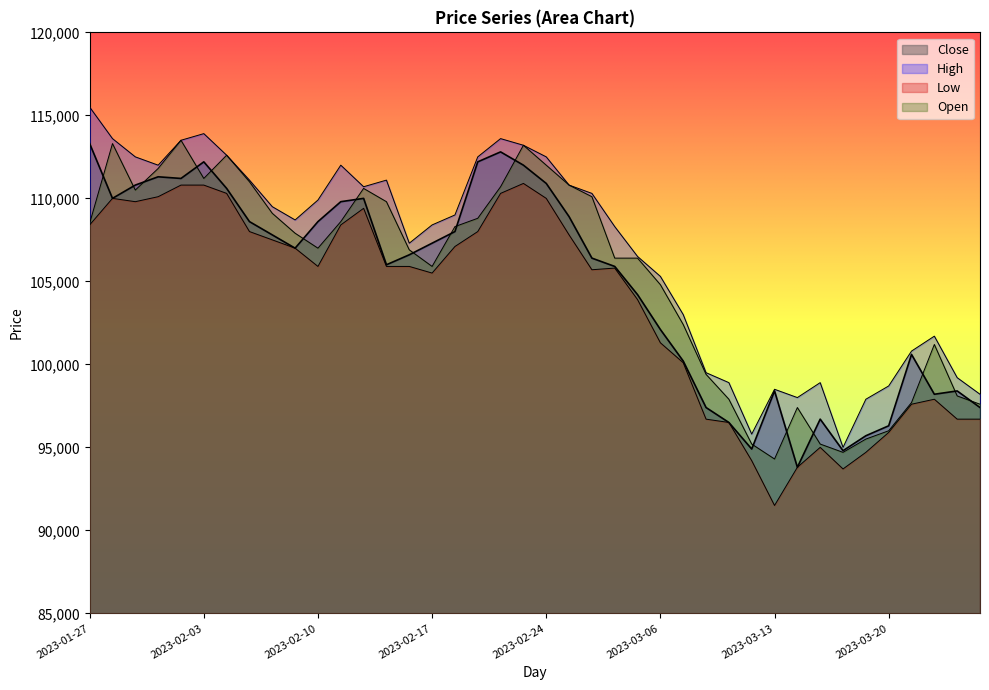

Rank the series at 2023-02-20 from highest to lowest value.

High, Open, Close, Low